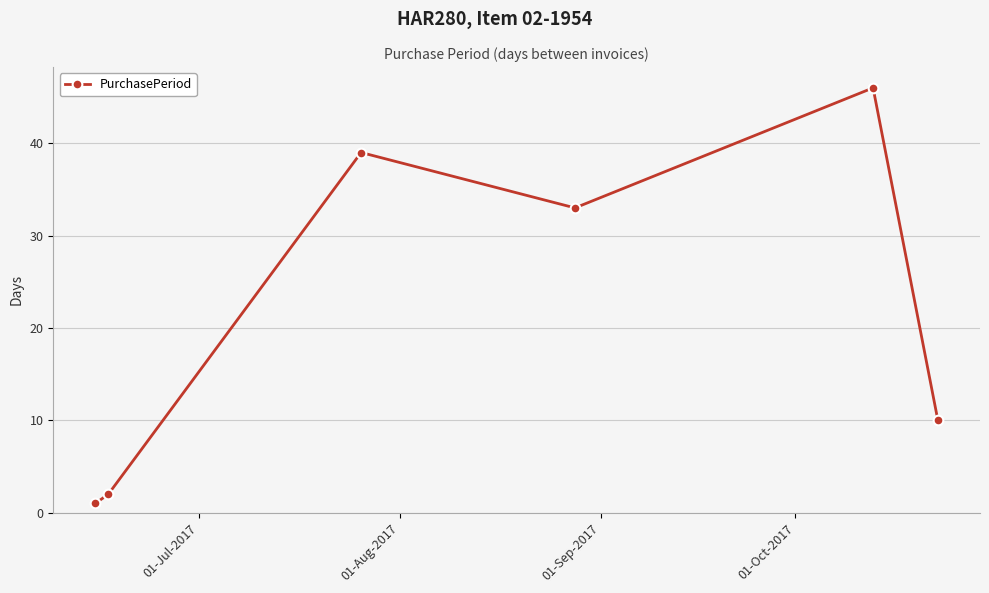

How many series are shown in this chart?

1